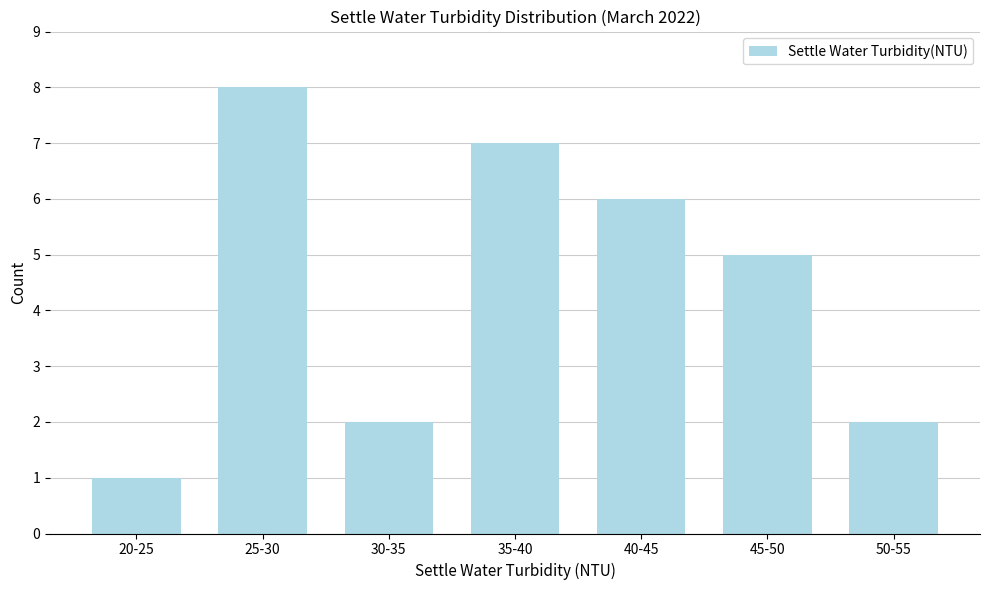

Reading left to right, extract all data points from this chart.

20-25=1	25-30=8	30-35=2	35-40=7	40-45=6	45-50=5	50-55=2